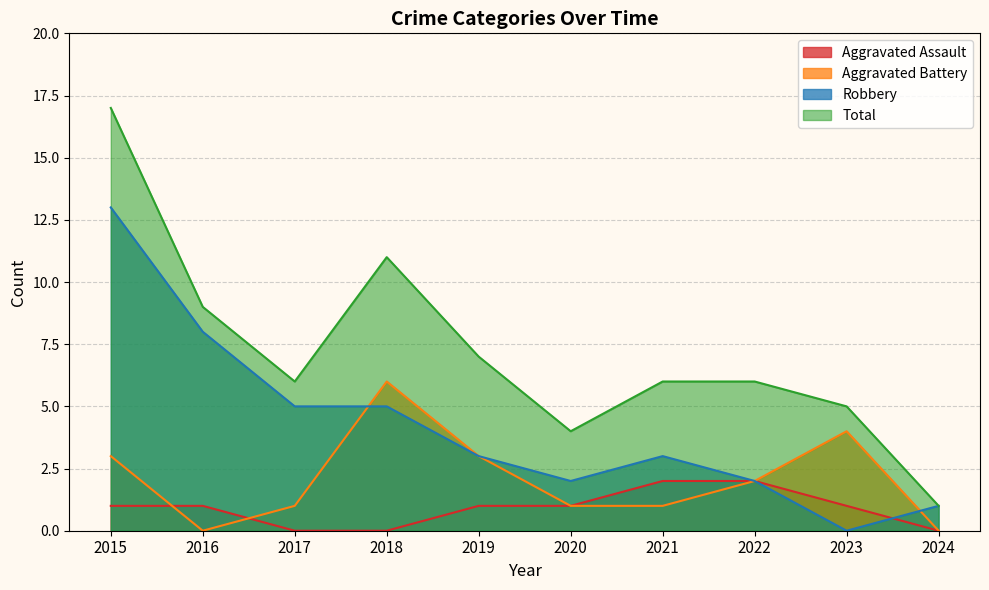

Reading left to right, extract all data points from this chart.

Aggravated Assault: 2015=1	2016=1	2017=0	2018=0	2019=1	2020=1	2021=2	2022=2	2023=1	2024=0
Aggravated Battery: 2015=3	2016=0	2017=1	2018=6	2019=3	2020=1	2021=1	2022=2	2023=4	2024=0
Robbery: 2015=13	2016=8	2017=5	2018=5	2019=3	2020=2	2021=3	2022=2	2023=0	2024=1
Total: 2015=17	2016=9	2017=6	2018=11	2019=7	2020=4	2021=6	2022=6	2023=5	2024=1